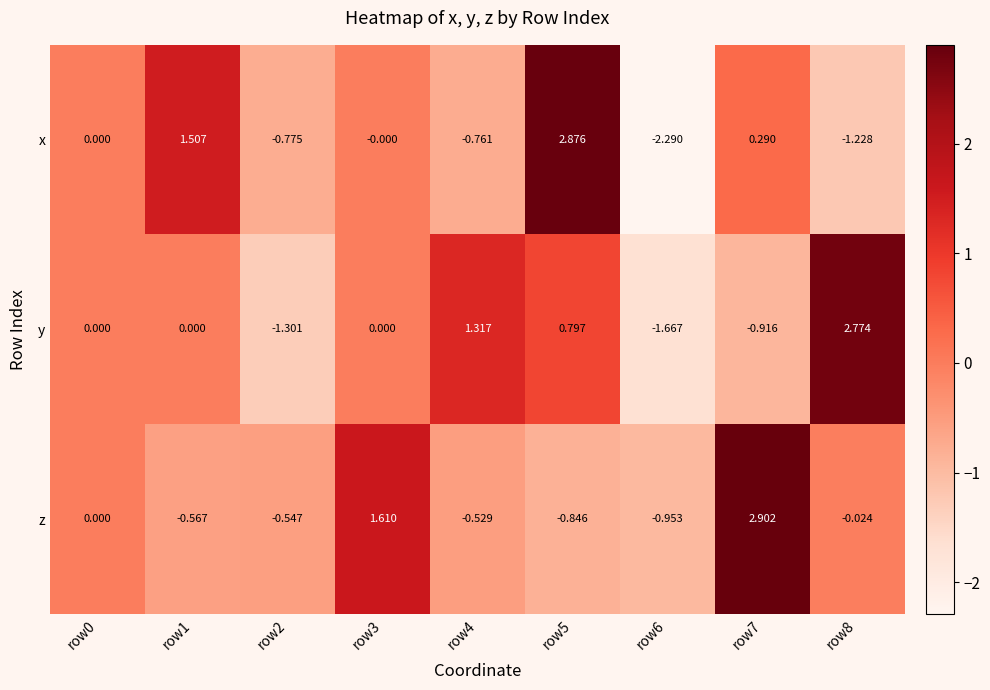

Which series has the widest spread of values?

x